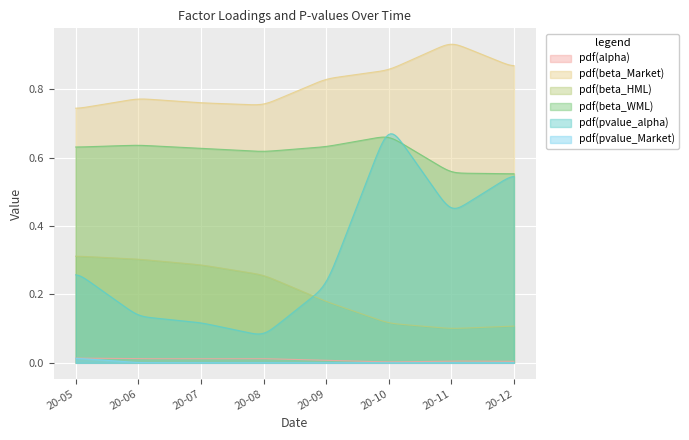

Where is the first local maximum for pvalue_Market?

2020-10-31